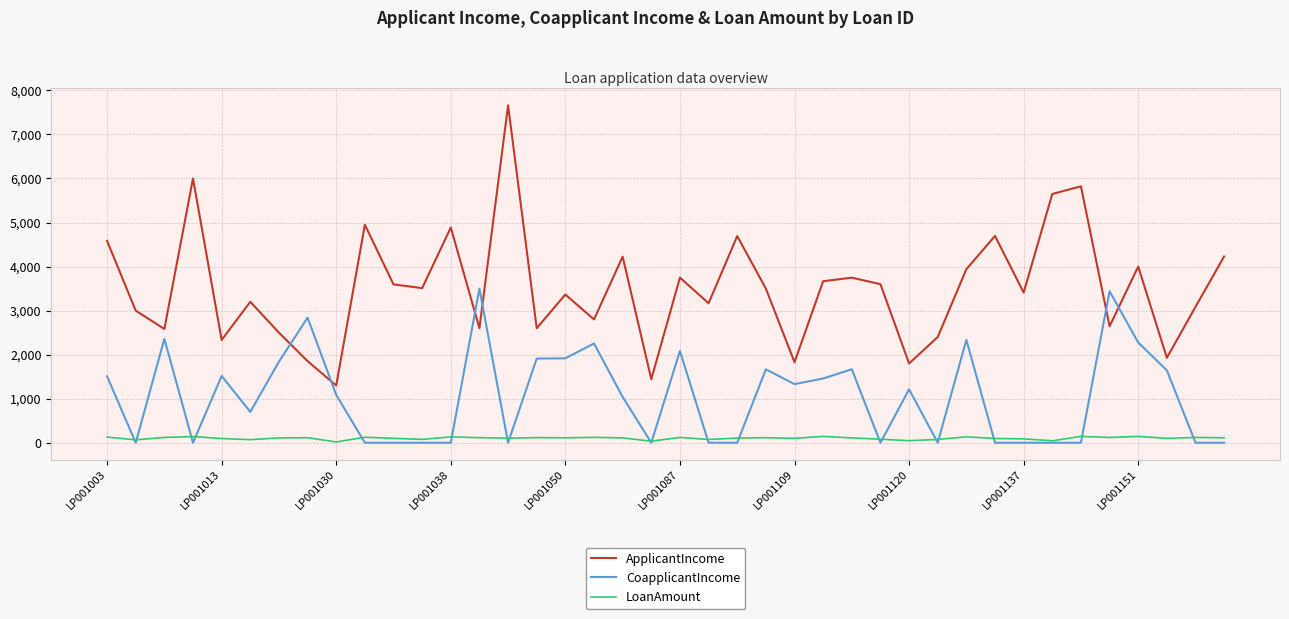

Which series has the widest spread of values?

ApplicantIncome